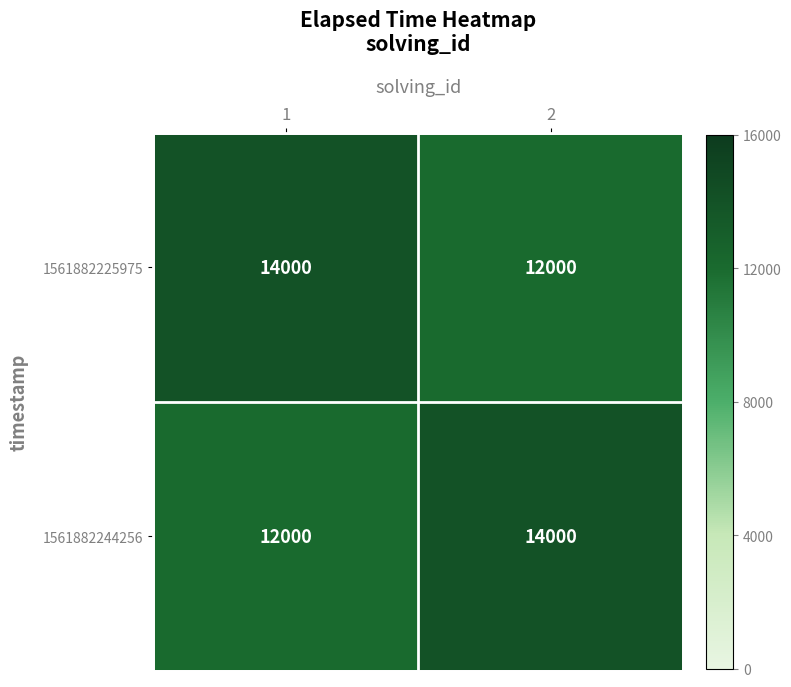

Reading right to left, what are all the values shown in this chart?

1561882225975: 12000	14000
1561882244256: 14000	12000